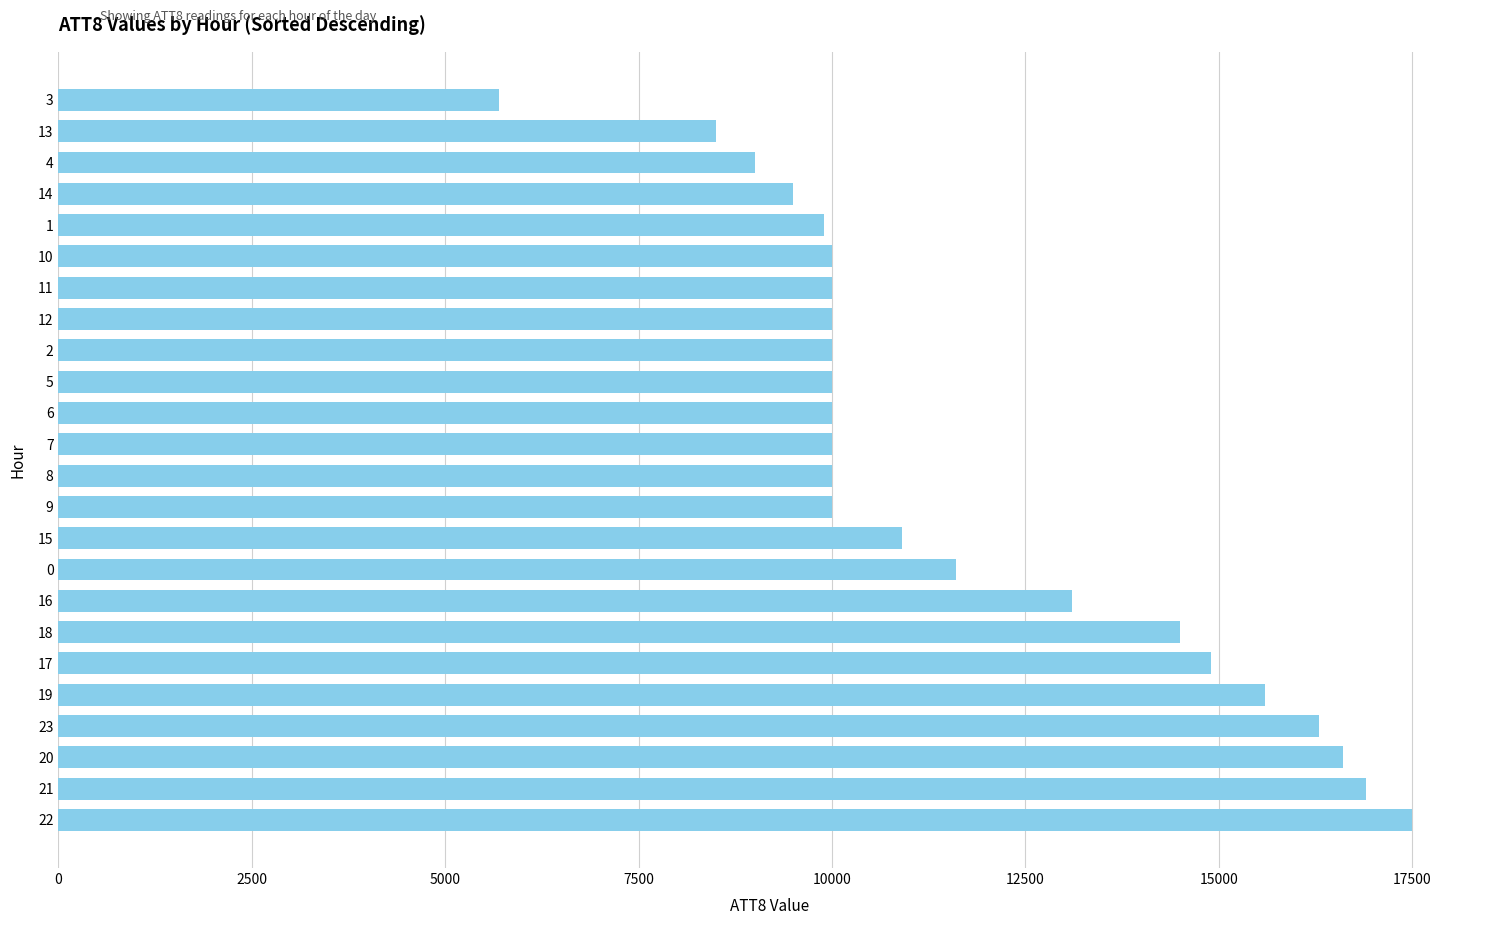

What is the difference between the values at 18 and 3?

8800